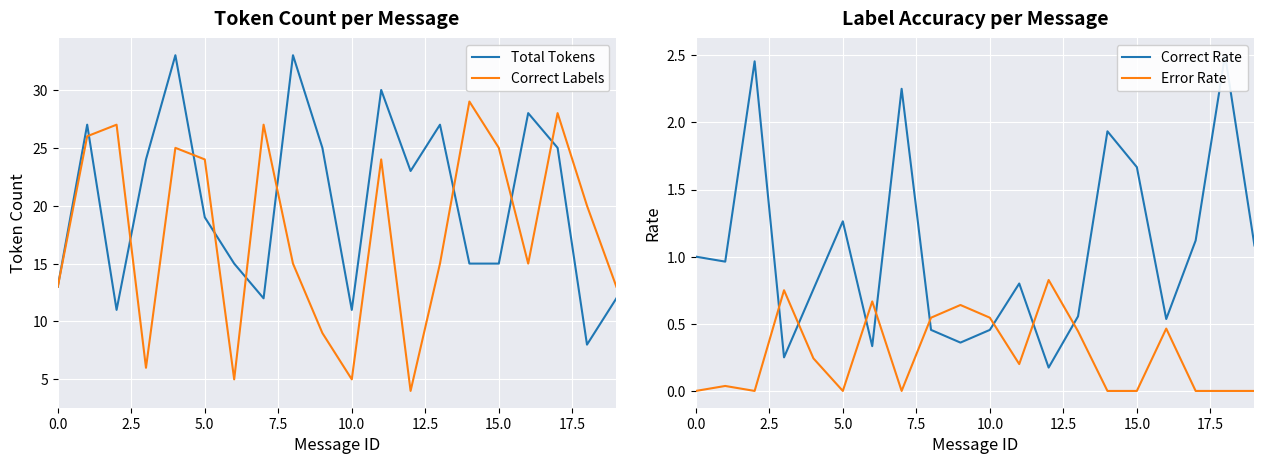

What are all the series names shown in the legend?

Total Tokens, Correct Labels, Correct Rate, Error Rate